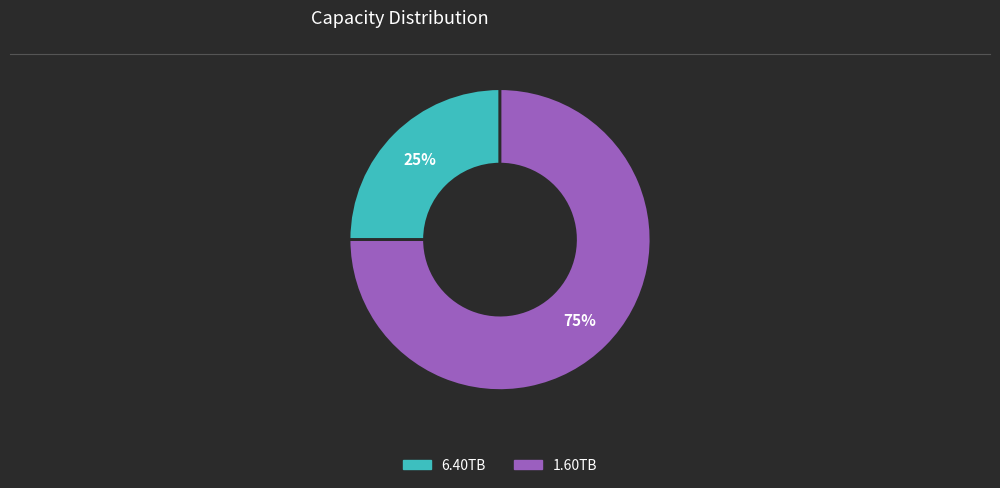

Is it true that 6.40TB is 25% of the pie?

True